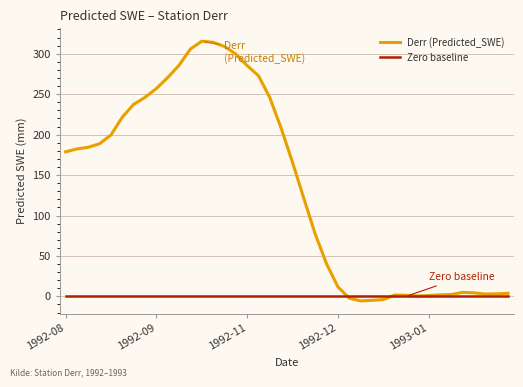

What is the difference between the maximum and second lowest values in the Derr (Predicted_SWE) series?

320.4